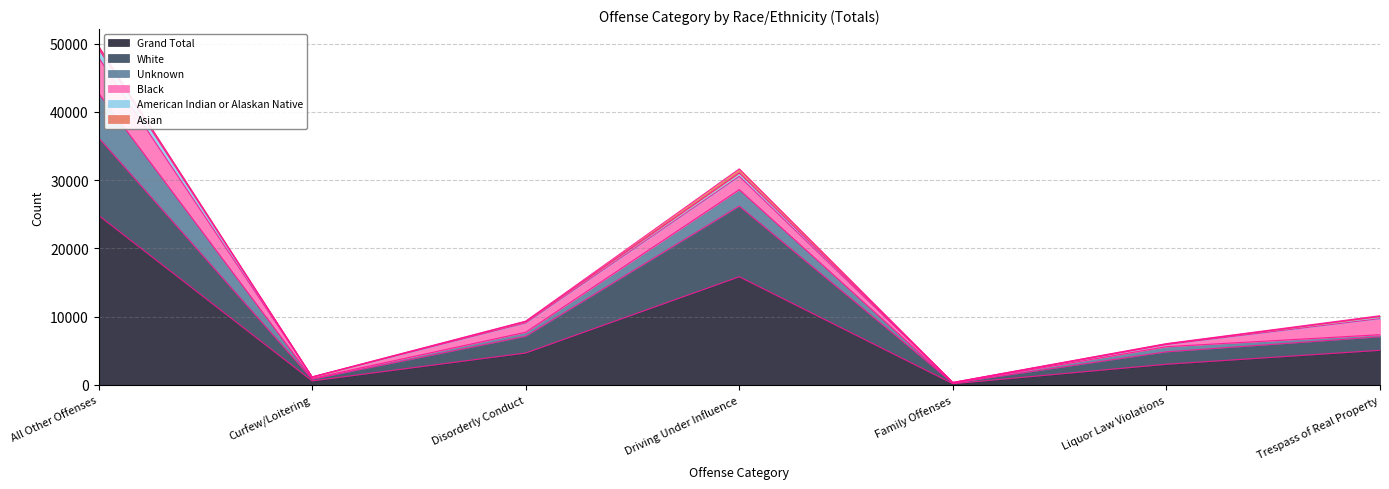

Is it true that Black equals 4200 at Trespass of Real Property?

False